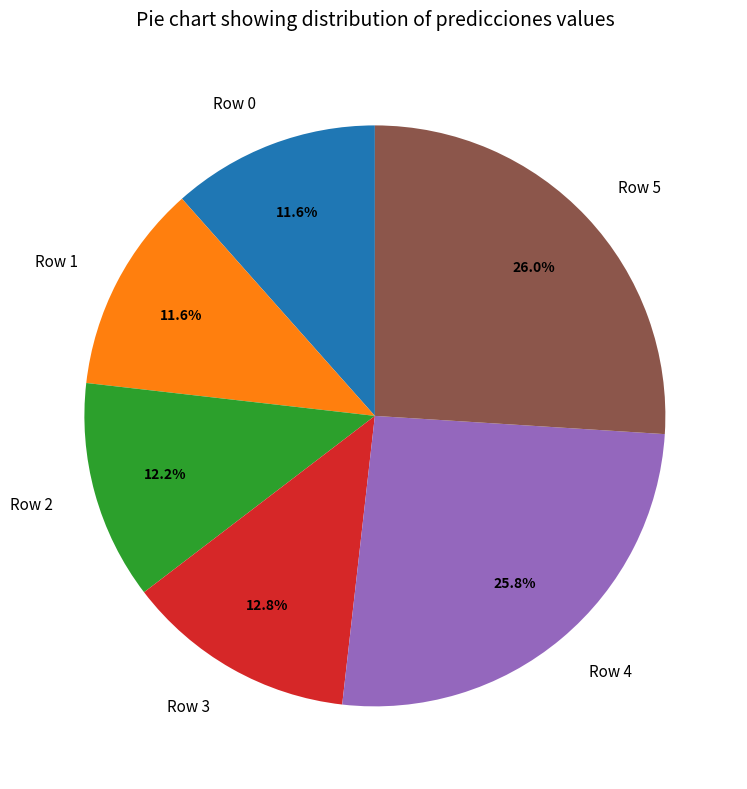

What percentage is the Row 5 slice, to the nearest percent?

26%